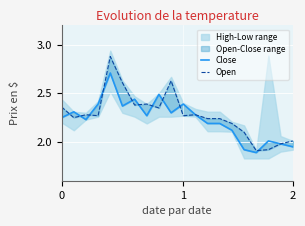

True or false: Open and Close intersect in this chart.

True